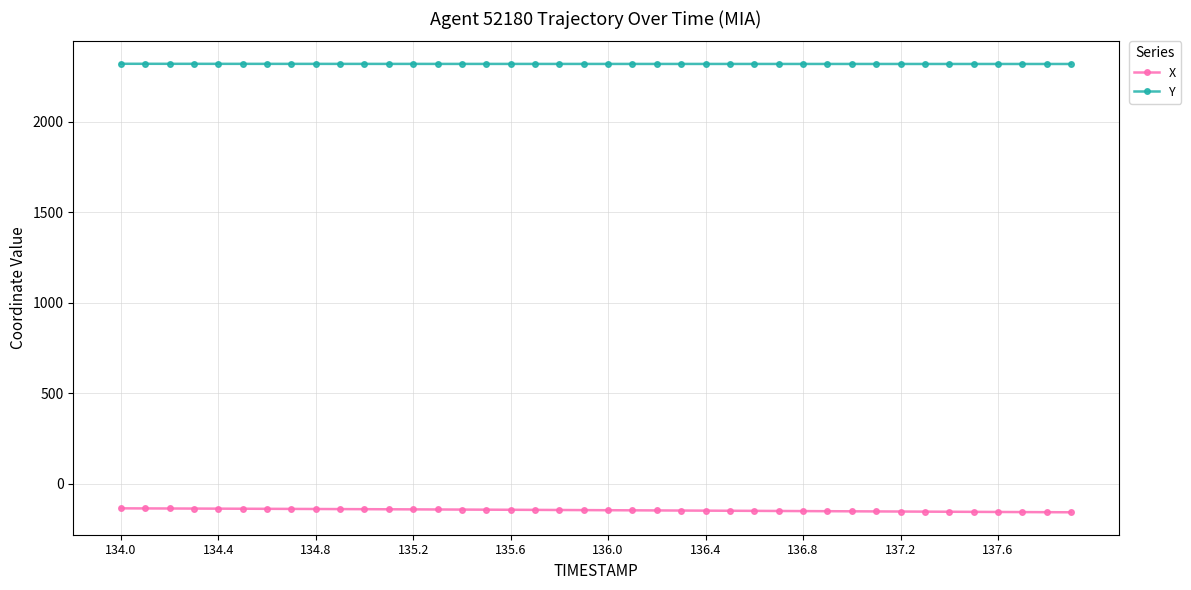

What is the value of the Y point at the 3rd from the left?

2321.1